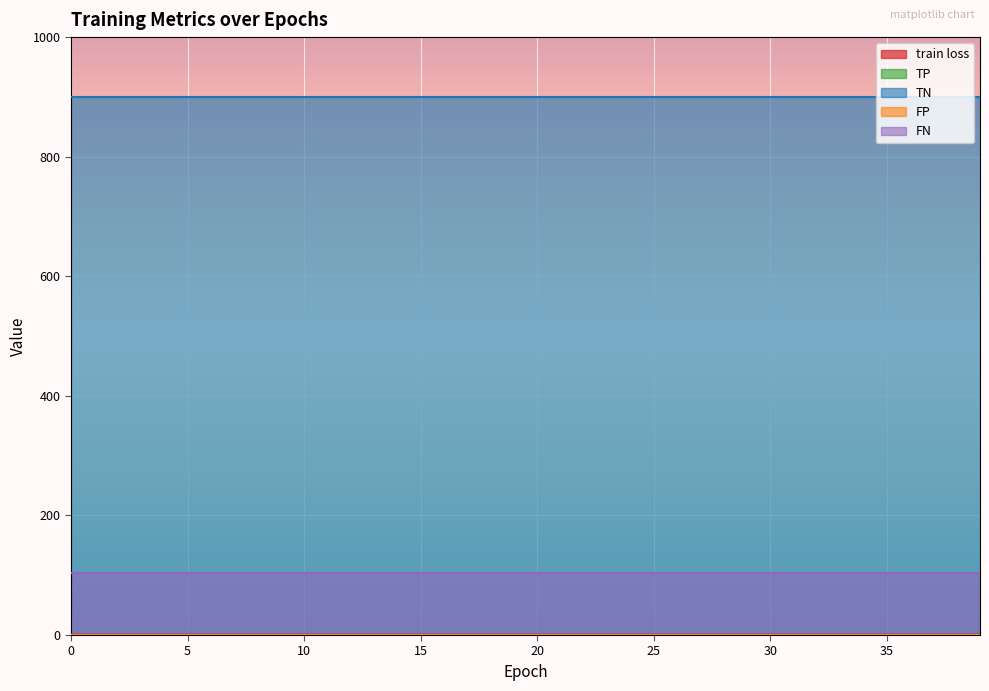

Reading left to right, list all the values displayed in this chart.

train loss: 0=0.6	1=0.6	2=0.6	3=0.6	4=0.6	5=0.6	6=0.6	7=0.6	8=0.6	9=0.6	10=0.6	11=0.6	12=0.6	13=0.6	14=0.6	15=0.6	16=0.6	17=0.6	18=0.6	19=0.6	20=0.6	21=0.6	22=0.6	23=0.6	24=0.6	25=0.6	26=0.6	27=0.6	28=0.6	29=0.6	30=0.6	31=0.6	32=0.6	33=0.6	34=0.6	35=0.6	36=0.6	37=0.6	38=0.6	39=0.6
TP: 0=0.0	1=0.0	2=0.0	3=0.0	4=0.0	5=0.0	6=0.0	7=0.0	8=0.0	9=0.0	10=0.0	11=0.0	12=0.0	13=0.0	14=0.0	15=0.0	16=0.0	17=0.0	18=0.0	19=0.0	20=0.0	21=0.0	22=0.0	23=0.0	24=0.0	25=0.0	26=0.0	27=0.0	28=0.0	29=0.0	30=0.0	31=0.0	32=0.0	33=0.0	34=0.0	35=0.0	36=0.0	37=0.0	38=0.0	39=0.0
TN: 0=900.0	1=900.0	2=900.0	3=900.0	4=900.0	5=900.0	6=900.0	7=900.0	8=900.0	9=900.0	10=900.0	11=900.0	12=900.0	13=900.0	14=900.0	15=900.0	16=900.0	17=900.0	18=900.0	19=900.0	20=900.0	21=900.0	22=900.0	23=900.0	24=900.0	25=900.0	26=900.0	27=900.0	28=900.0	29=900.0	30=900.0	31=900.0	32=900.0	33=900.0	34=900.0	35=900.0	36=900.0	37=900.0	38=900.0	39=900.0
FP: 0=0.0	1=0.0	2=0.0	3=0.0	4=0.0	5=0.0	6=0.0	7=0.0	8=0.0	9=0.0	10=0.0	11=0.0	12=0.0	13=0.0	14=0.0	15=0.0	16=0.0	17=0.0	18=0.0	19=0.0	20=0.0	21=0.0	22=0.0	23=0.0	24=0.0	25=0.0	26=0.0	27=0.0	28=0.0	29=0.0	30=0.0	31=0.0	32=0.0	33=0.0	34=0.0	35=0.0	36=0.0	37=0.0	38=0.0	39=0.0
FN: 0=104.0	1=104.0	2=104.0	3=104.0	4=104.0	5=104.0	6=104.0	7=104.0	8=104.0	9=104.0	10=104.0	11=104.0	12=104.0	13=104.0	14=104.0	15=104.0	16=104.0	17=104.0	18=104.0	19=104.0	20=104.0	21=104.0	22=104.0	23=104.0	24=104.0	25=104.0	26=104.0	27=104.0	28=104.0	29=104.0	30=104.0	31=104.0	32=104.0	33=104.0	34=104.0	35=104.0	36=104.0	37=104.0	38=104.0	39=104.0